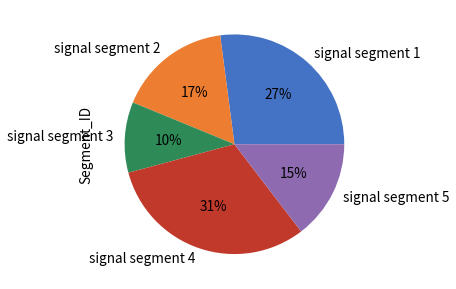

Rank the categories by value from lowest to highest.

signal segment 3, signal segment 5, signal segment 2, signal segment 1, signal segment 4